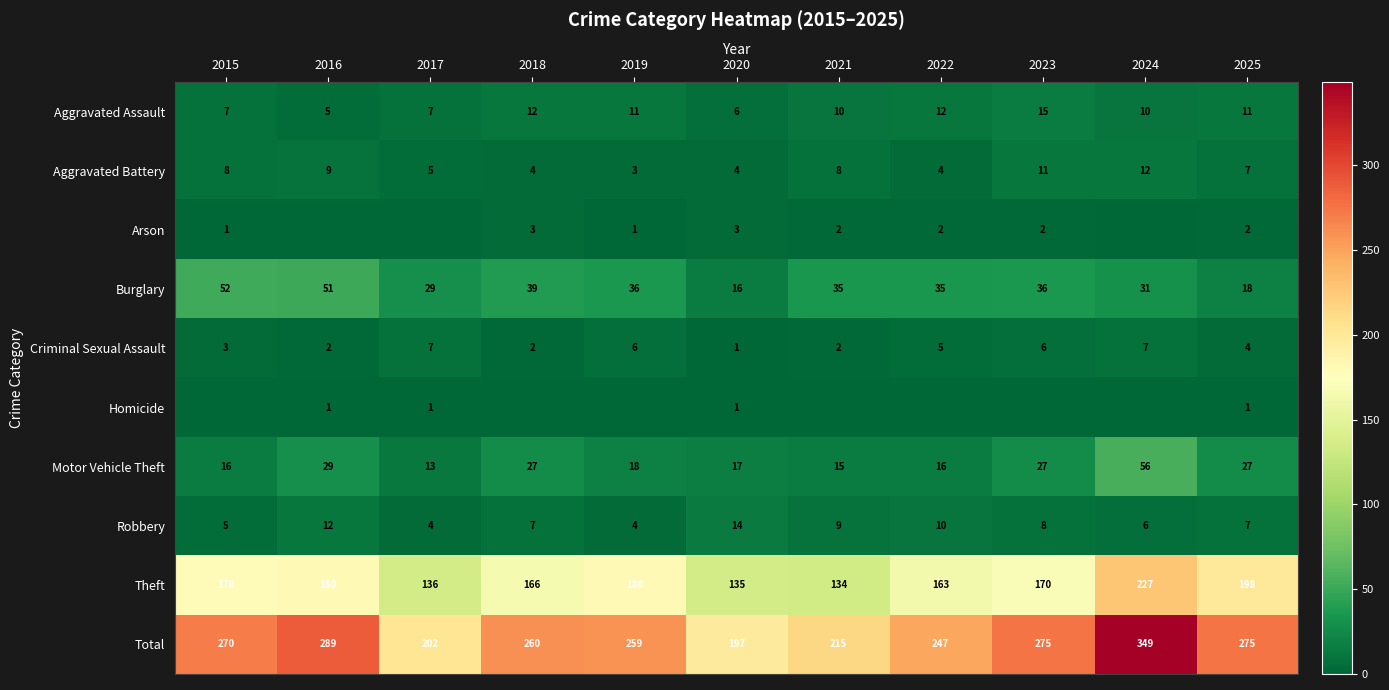

Count the Robbery values in the range 5 to 10.

7